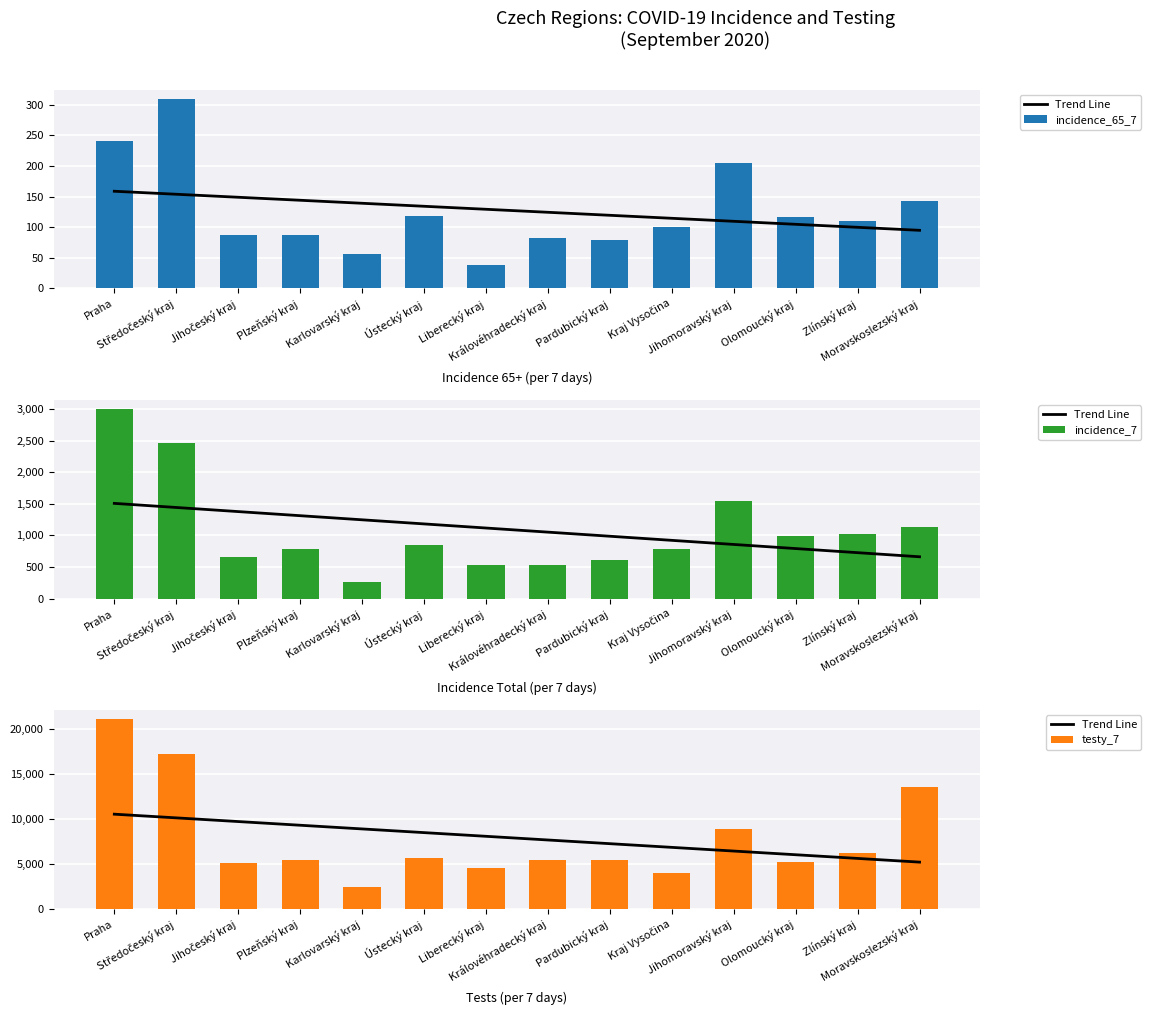

How many groups of bars are there?

14